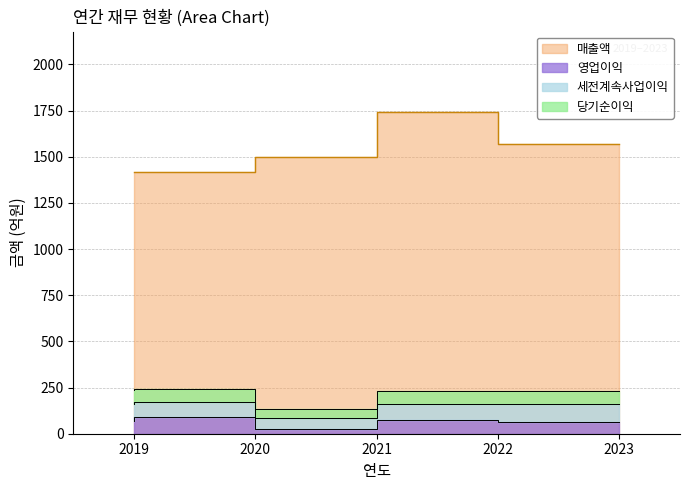

Is it true that 매출액 equals 1415 at 2020?

True